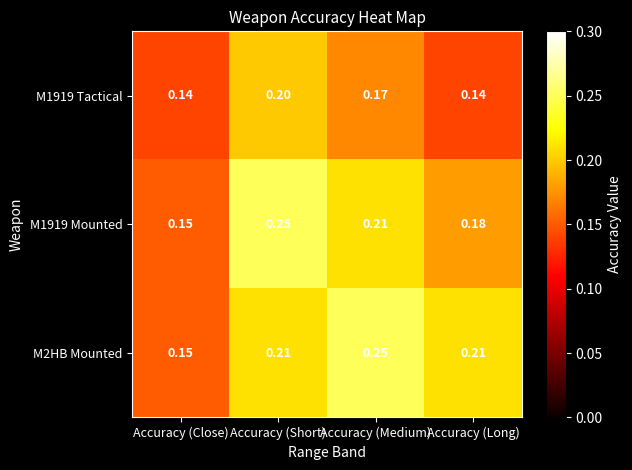

At which label does M2HB Mounted reach its peak?

Accuracy (Medium)